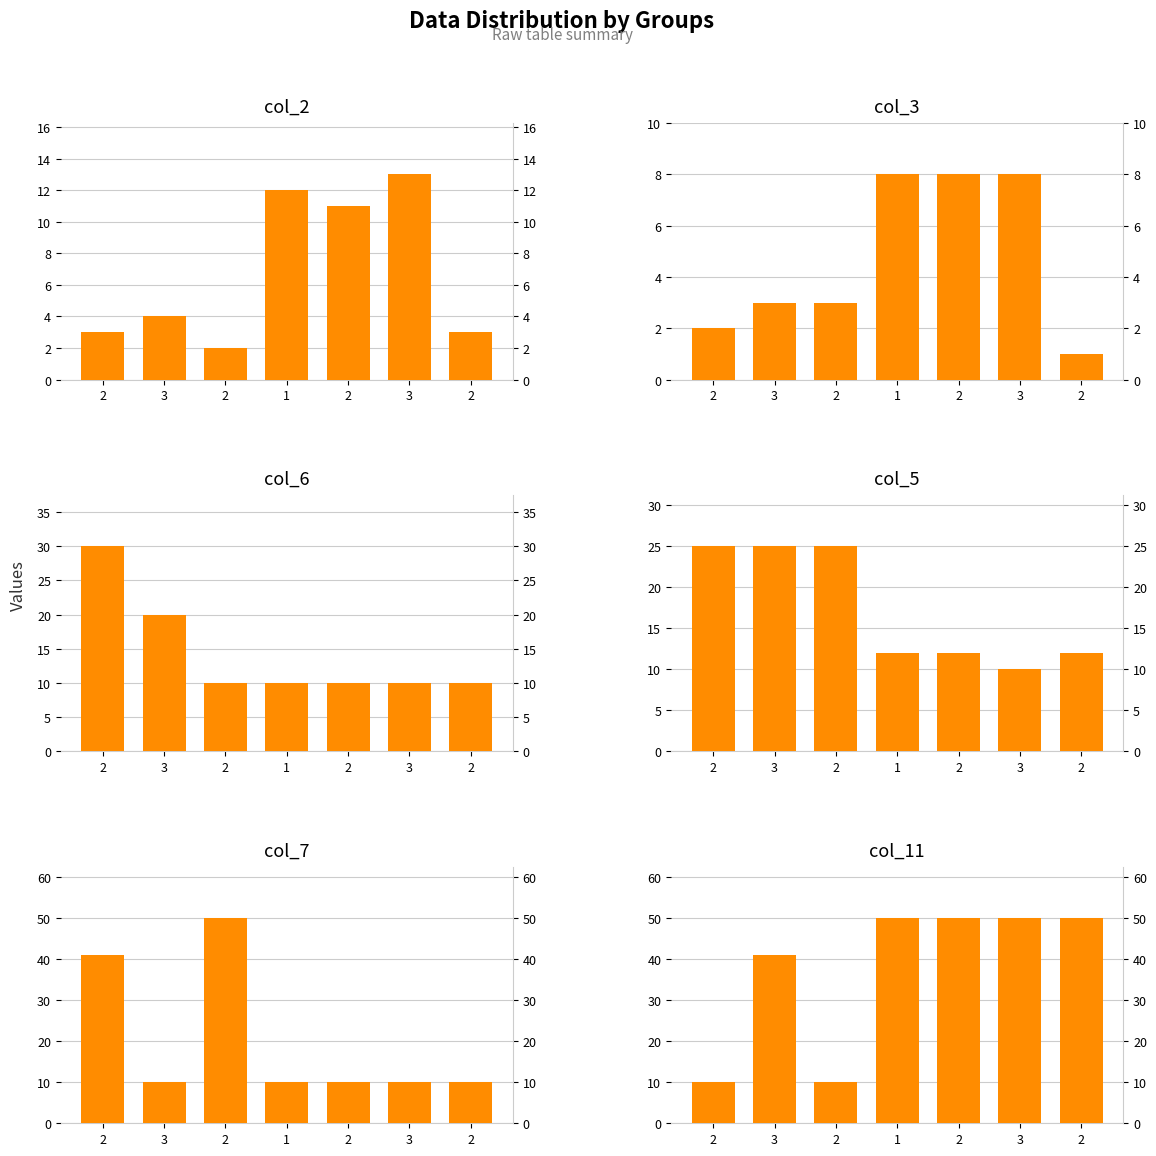

What is the total value across all series at 1?

102